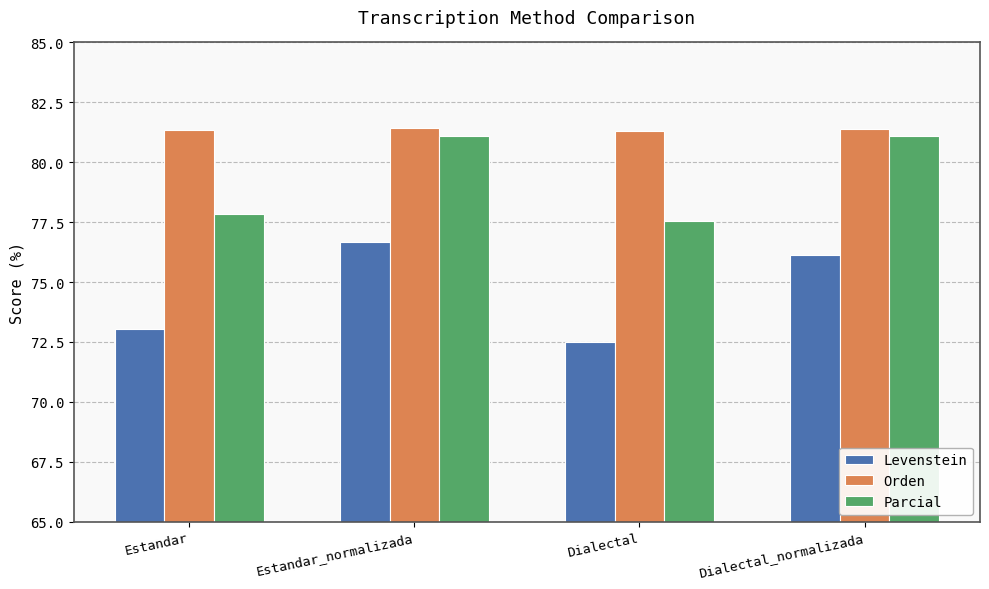

Rank the series by their maximum value, from highest to lowest.

Orden, Parcial, Levenstein